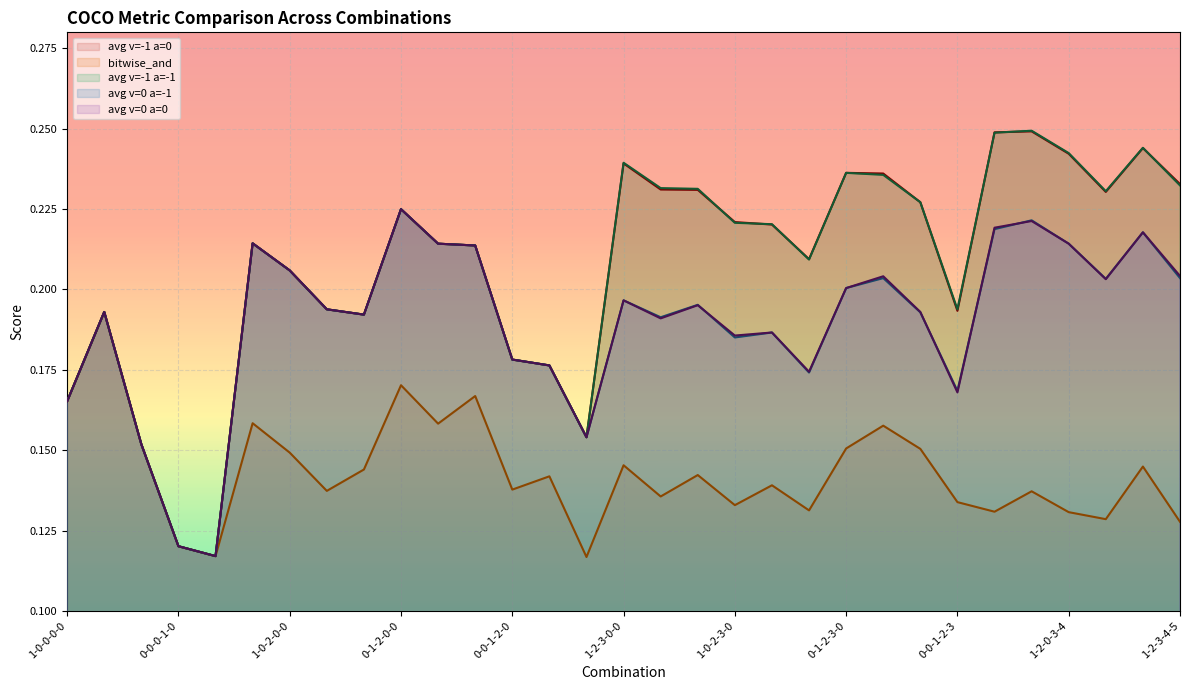

What position from the right is 1-0-0-0-0?

31